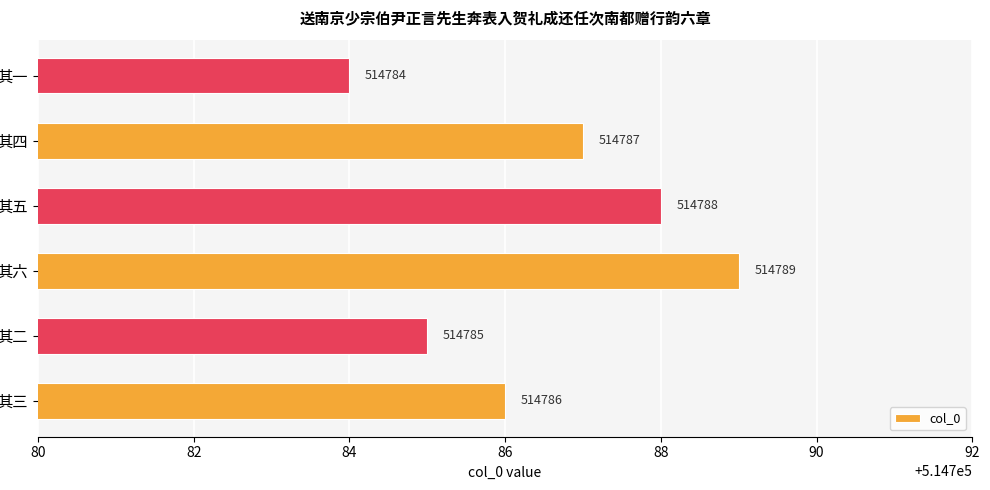

What is the maximum value shown in the chart?

514789